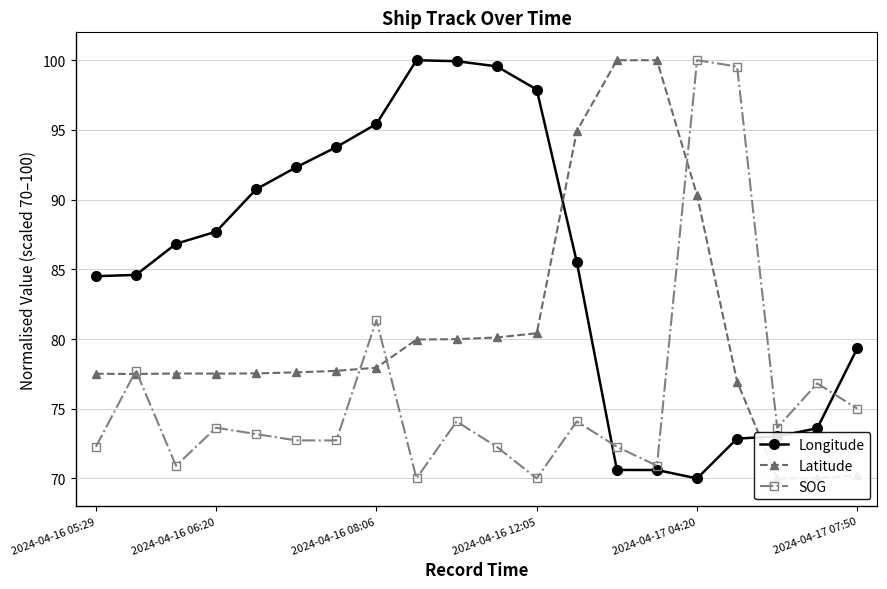

In SOG, how many points are higher than both neighbors (excluding endpoints)?

7